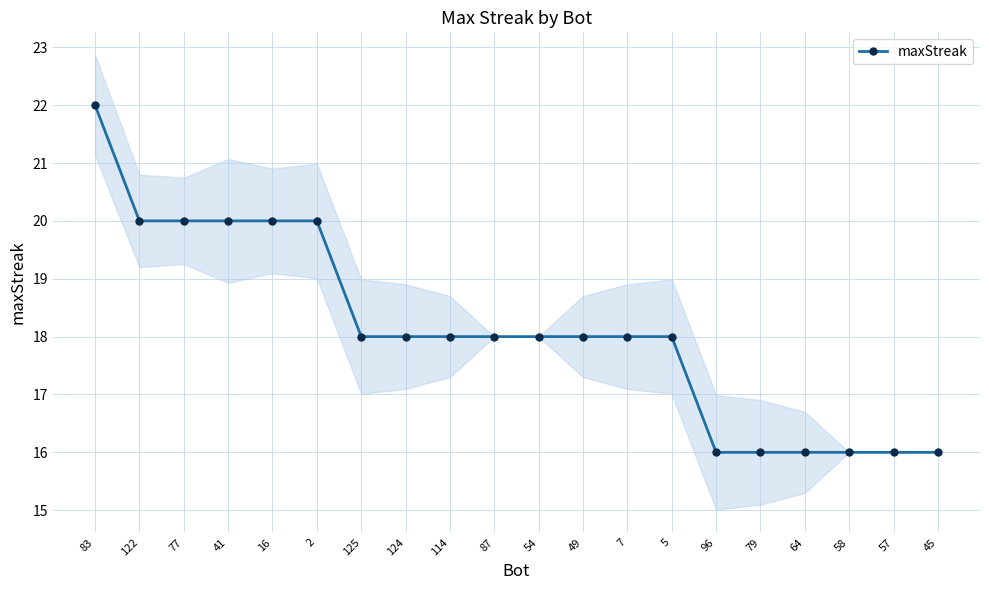

Rank the categories by value from lowest to highest.

96, 79, 64, 58, 57, 45, 125, 124, 114, 87, 54, 49, 7, 5, 122, 77, 41, 16, 2, 83